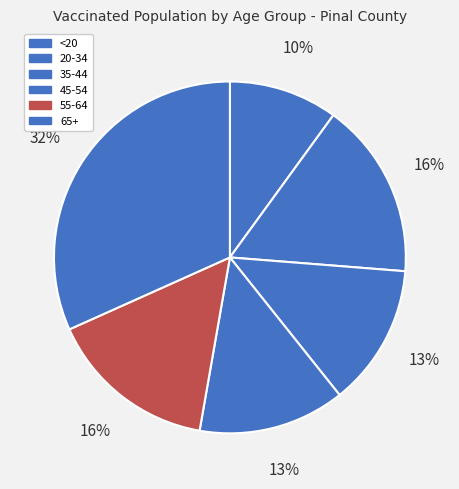

What is the smallest slice in the pie chart?

<20